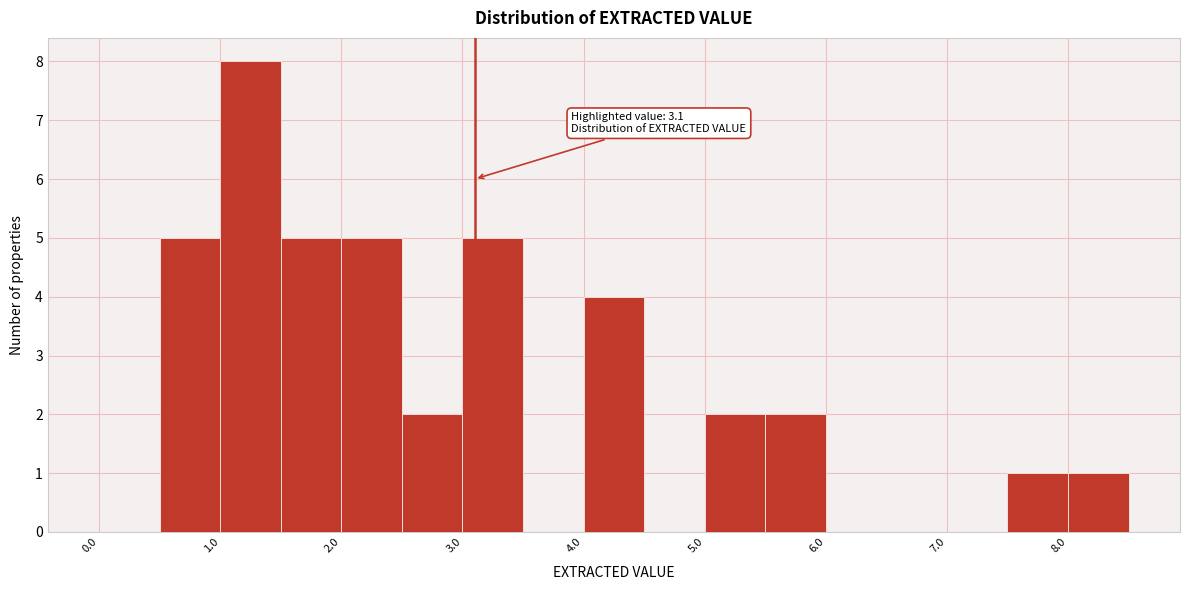

Over which range of the x-axis is the bar tallest?

1.0 to 1.5